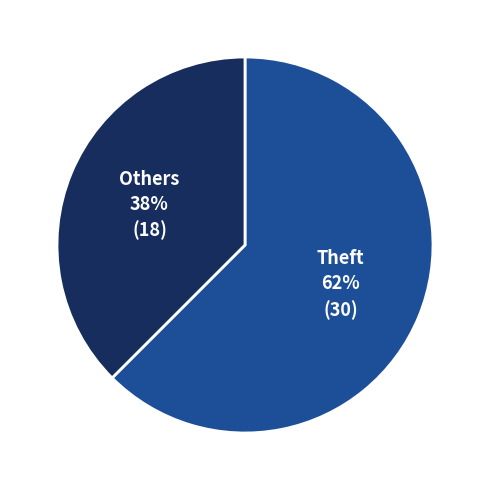

Count the number of slices in the pie.

2